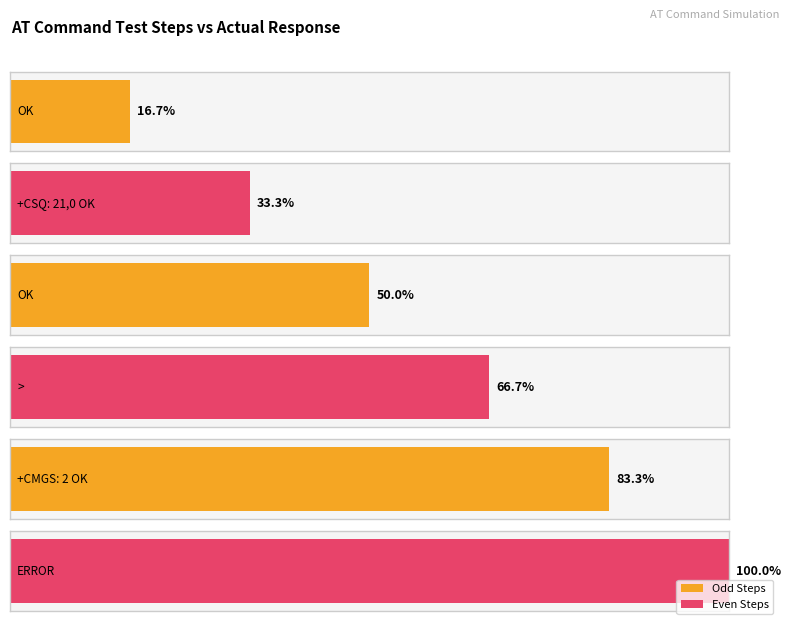

What is the label of the 6th bar from the right?

OK